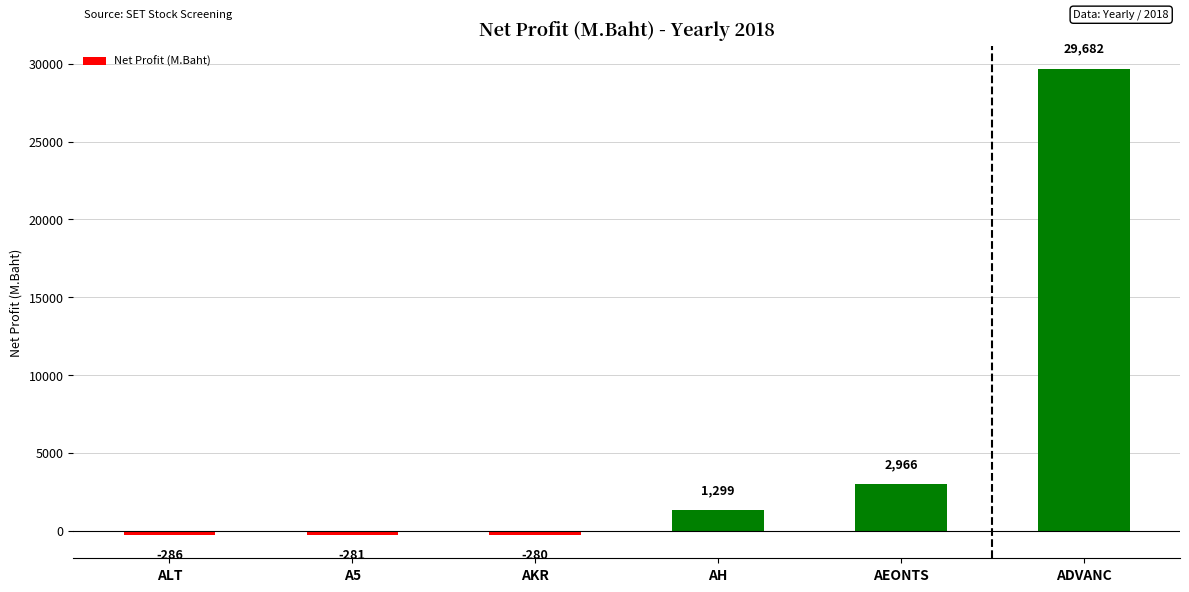

At which label is the value closest to 14697?

AEONTS